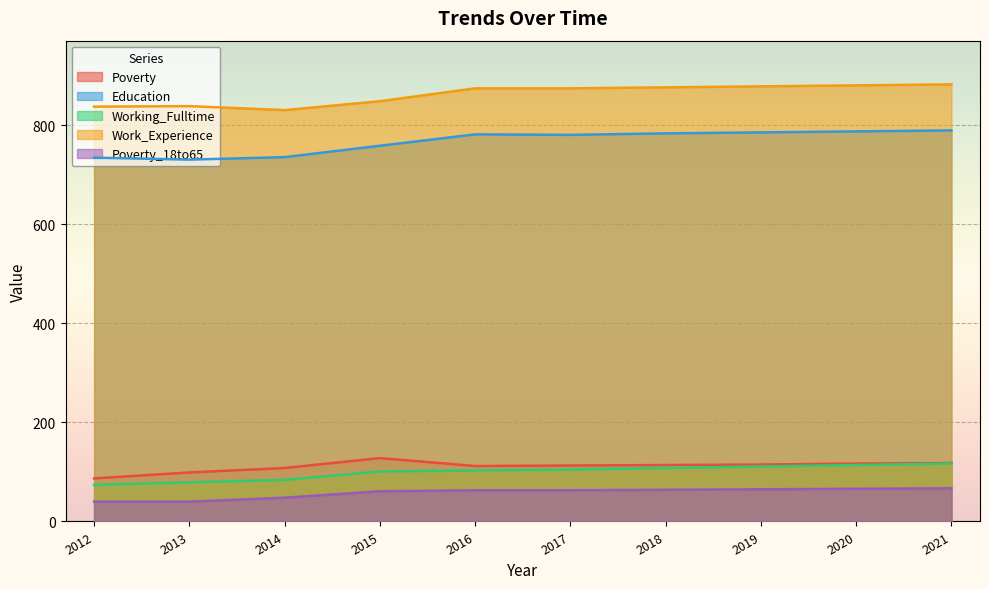

Reading left to right, transcribe all the data shown in this chart.

Poverty: 2012=87	2013=99	2014=108	2015=128	2016=112	2017=113	2018=114	2019=115	2020=117	2021=118
Education: 2012=735	2013=731	2014=736	2015=759	2016=782	2017=781	2018=784	2019=786	2020=788	2021=790
Working_Fulltime: 2012=74	2013=79	2014=84	2015=101	2016=103	2017=105	2018=108	2019=111	2020=114	2021=117
Work_Experience: 2012=838	2013=839	2014=831	2015=849	2016=875	2017=875	2018=877	2019=879	2020=881	2021=883
Poverty_18to65: 2012=40	2013=40	2014=48	2015=61	2016=63	2017=63	2018=64	2019=65	2020=66	2021=67